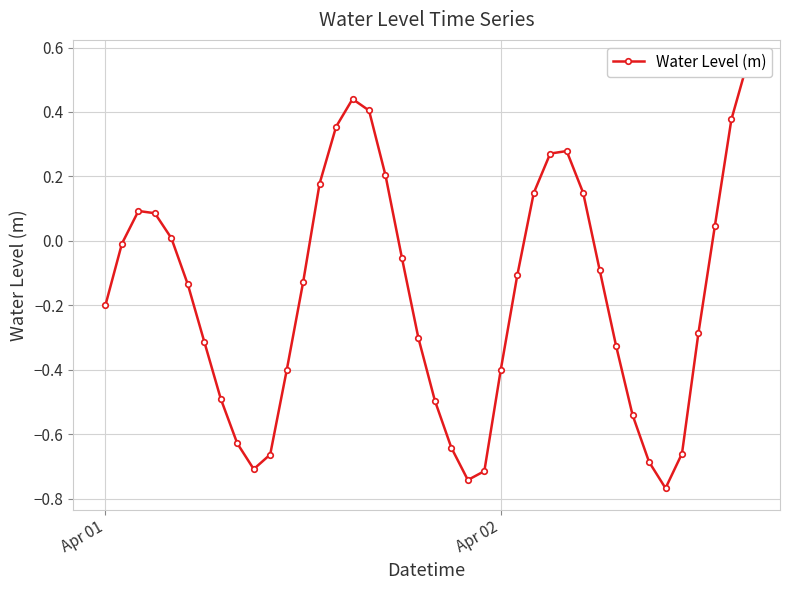

What is the difference between the maximum and minimum values?

1.3